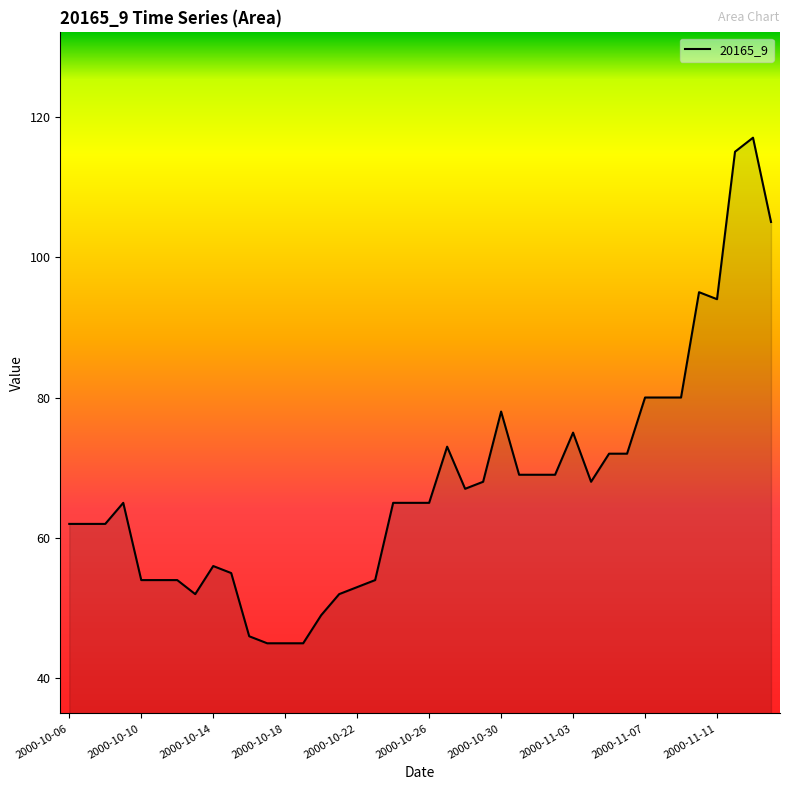

What is the difference between the maximum and minimum values?

72